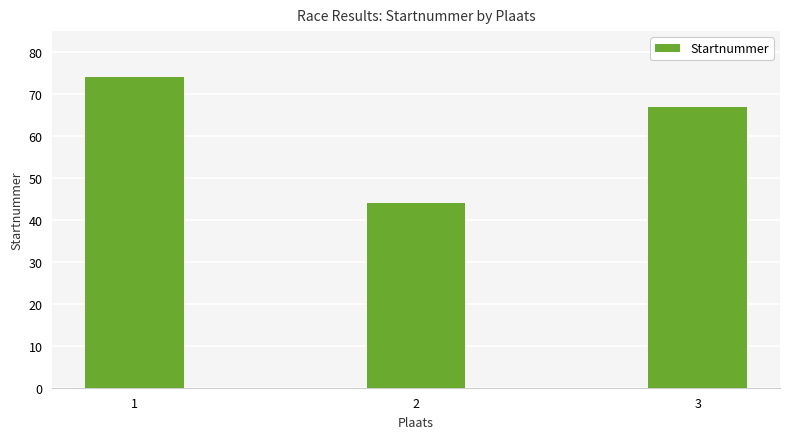

What is the value of the 2nd bar from the left?

44